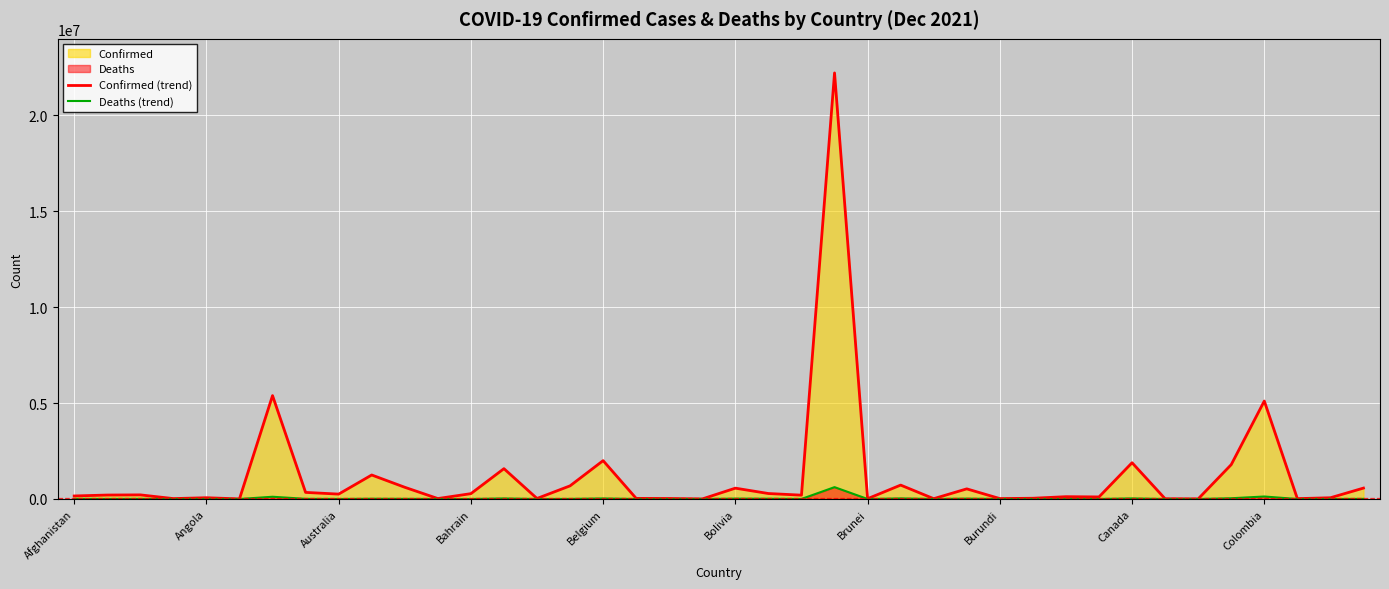

At which category is the sum across all series the highest?

23